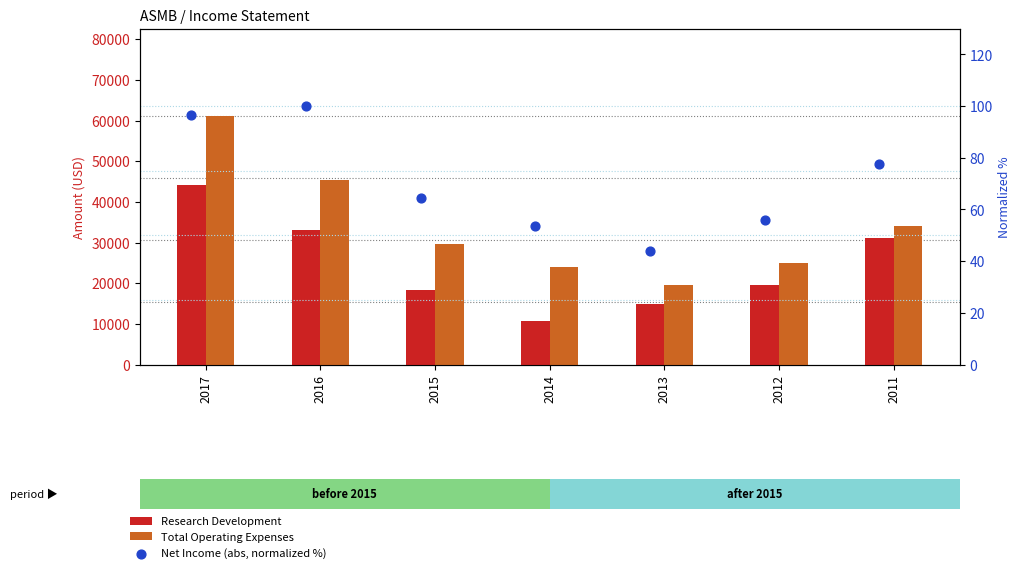

Which series contains the lowest Y value?

Net Income (abs, normalized %)